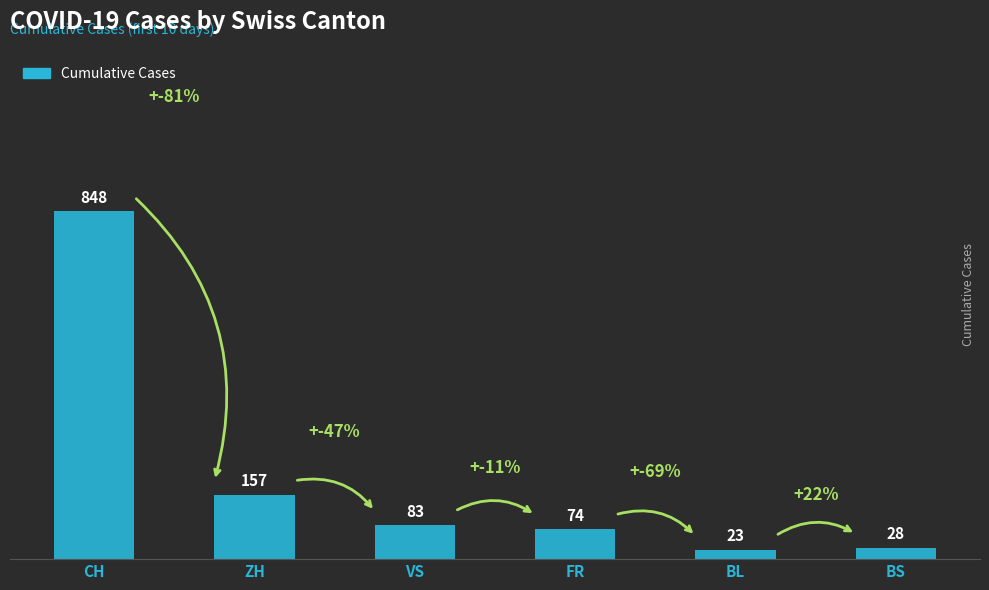

Reading left to right, what are all the values shown in this chart?

CH=848	ZH=157	VS=83	FR=74	BL=23	BS=28